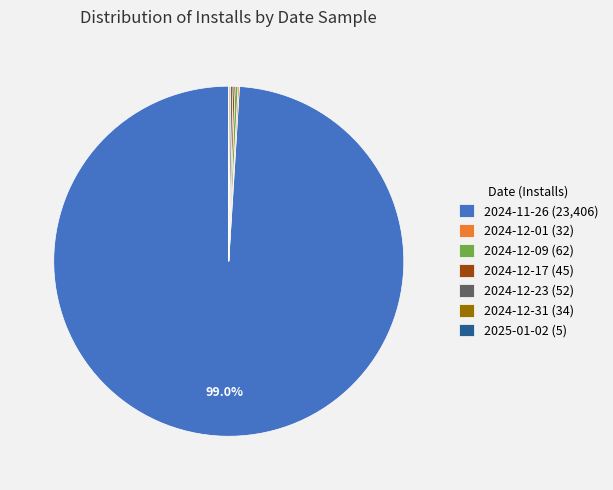

Does 2024-11-26 (23,406) account for over 50% of the chart?

Yes